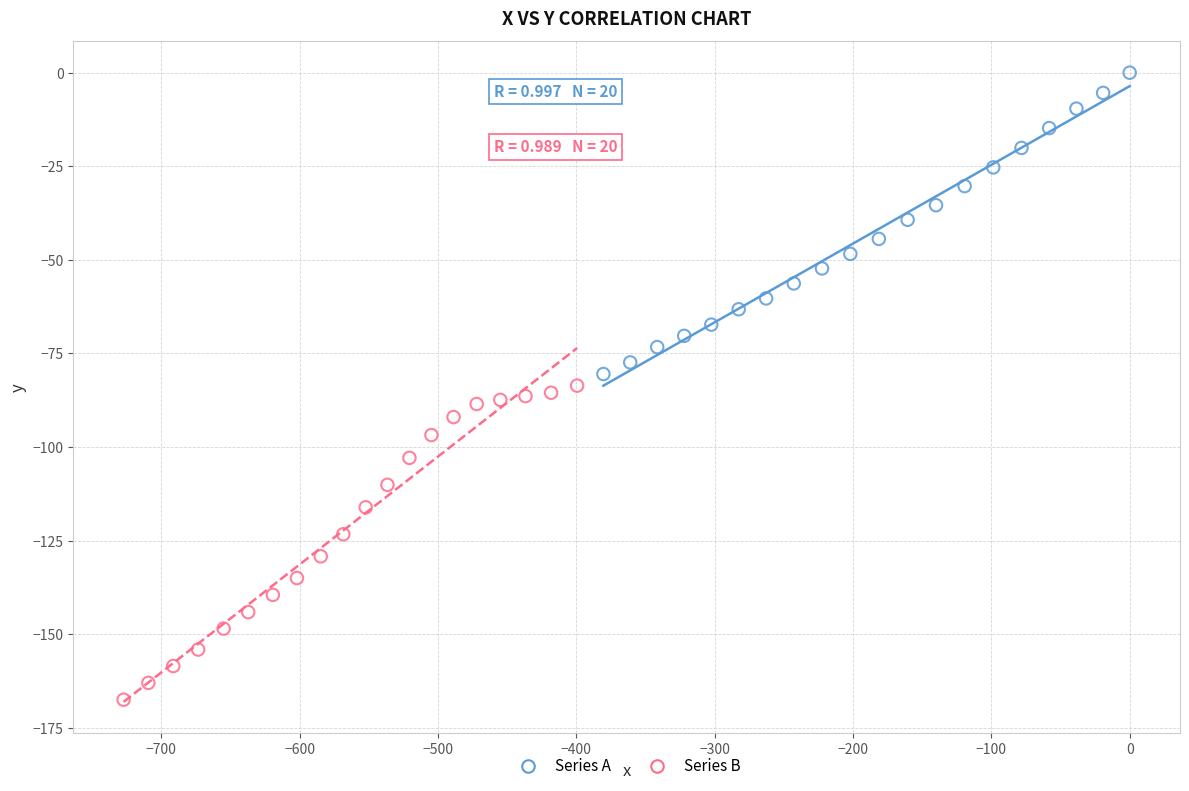

Which series reaches the minimum Y coordinate?

Series B